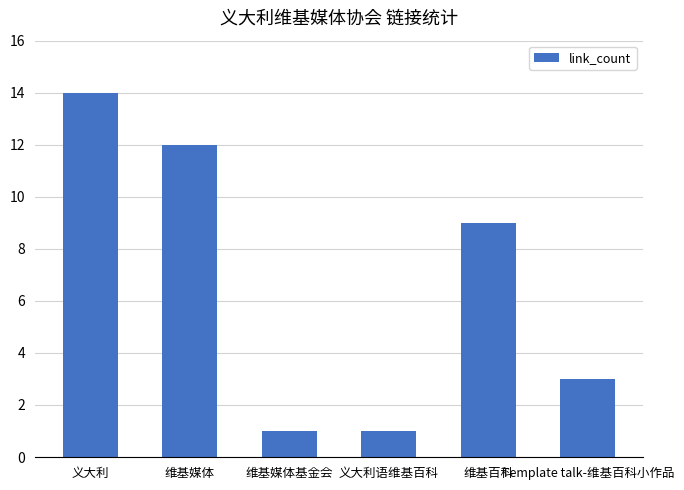

Does the chart contain stacked bars?

No